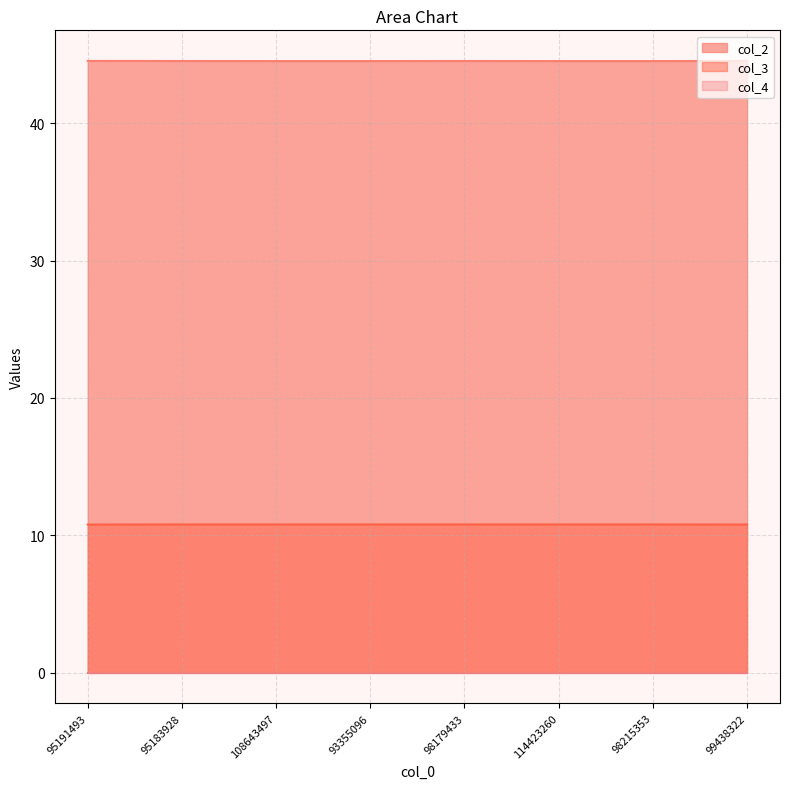

What is the total value across all series at 98215353?

55.3